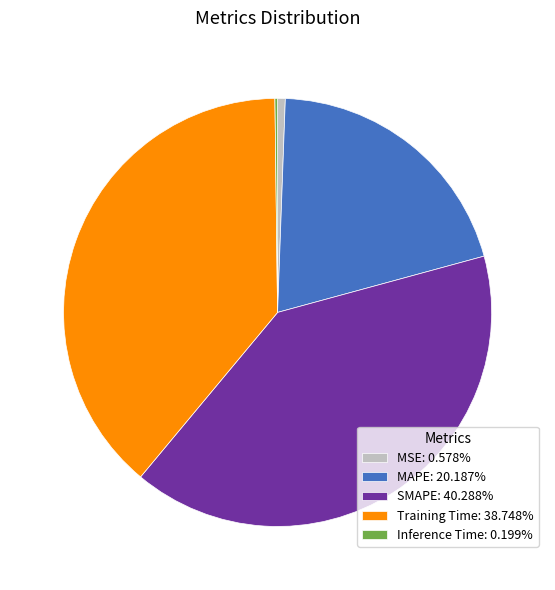

What is the largest slice in the pie chart?

SMAPE